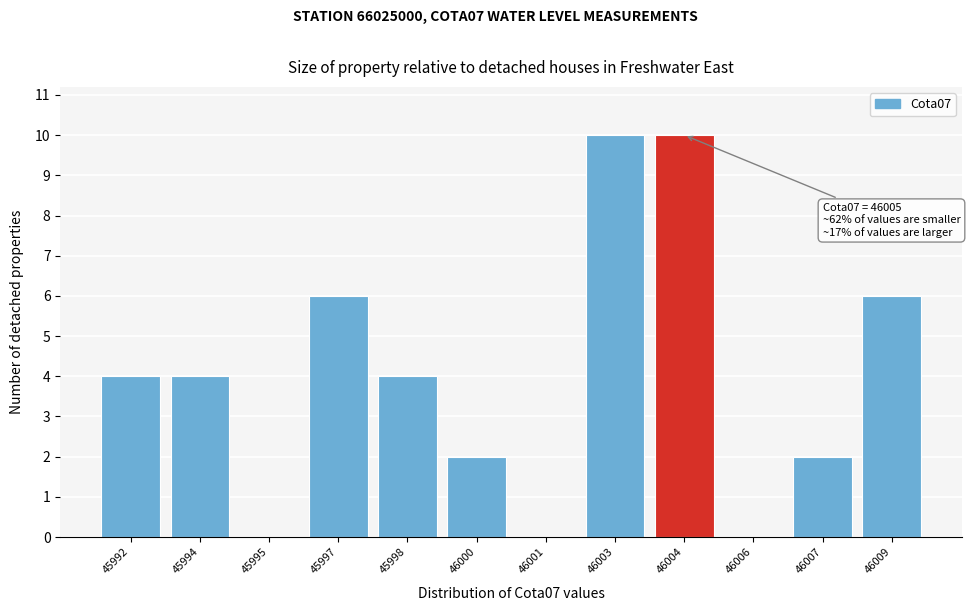

Reading left to right, extract all data points from this chart.

45992=4	45994=4	45995=0	45997=6	45998=4	46000=2	46001=0	46003=10	46004=10	46006=0	46007=2	46009=6